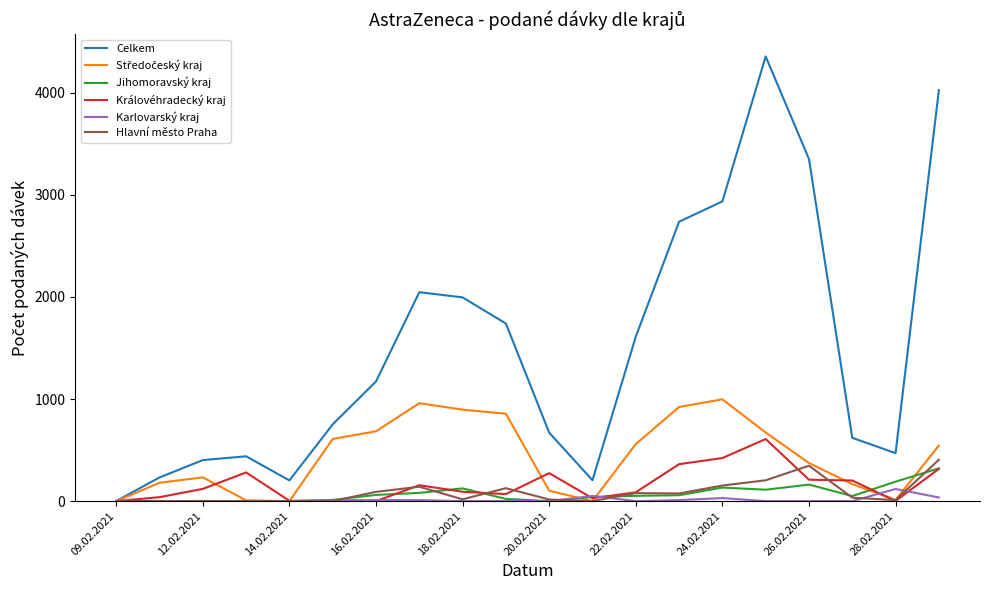

Which series has the largest range (max minus min)?

Celkem